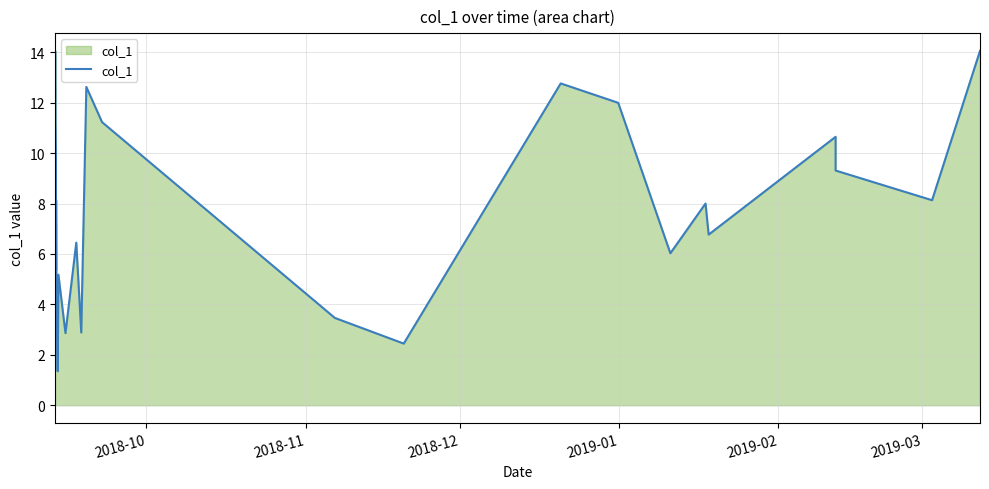

What is the difference between the maximum and minimum values?

14.0